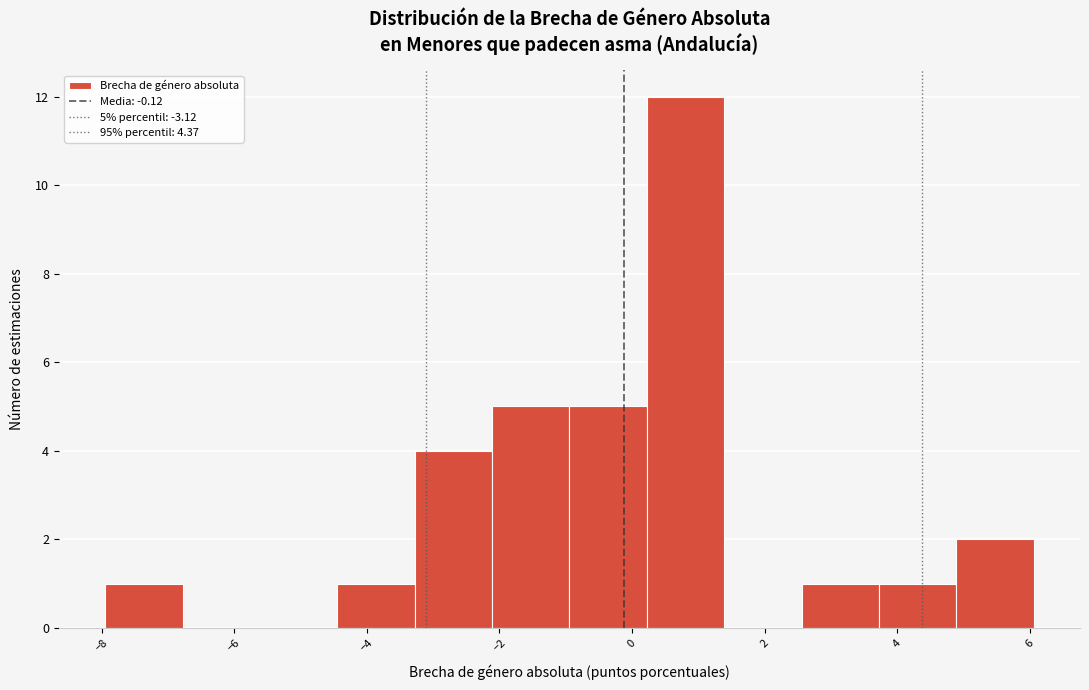

Which range on the x-axis has the tallest bar?

0.2 to 1.4